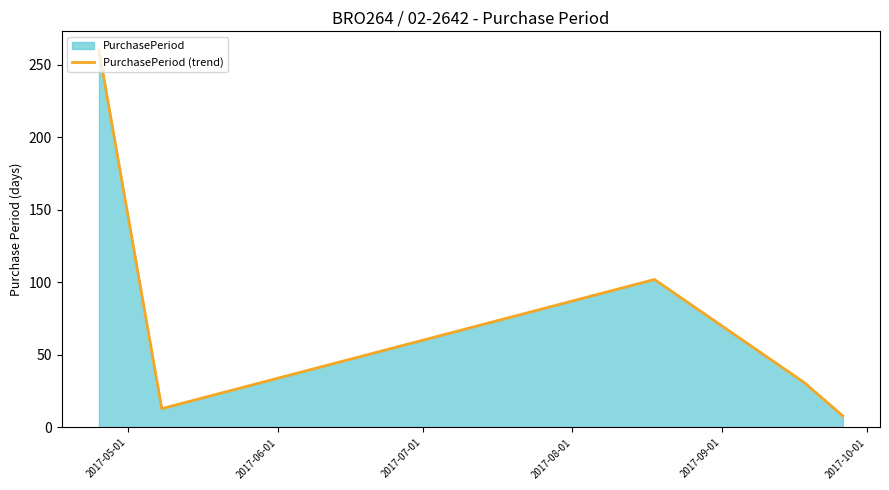

What is the minimum value shown in the chart?

8